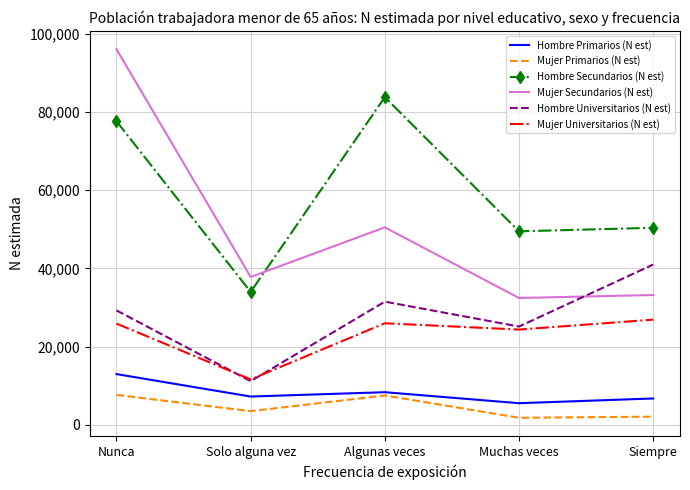

What is the spread (max minus min) of values at Algunas veces?

76277